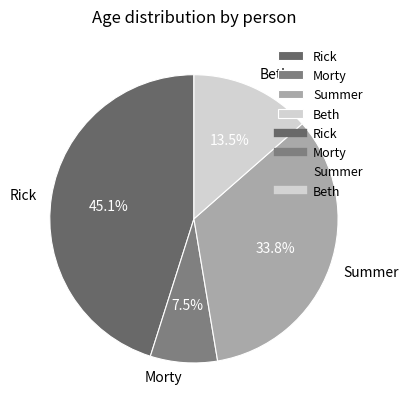

To the nearest percent, what is the difference between the Morty and Beth slice percentages?

6%